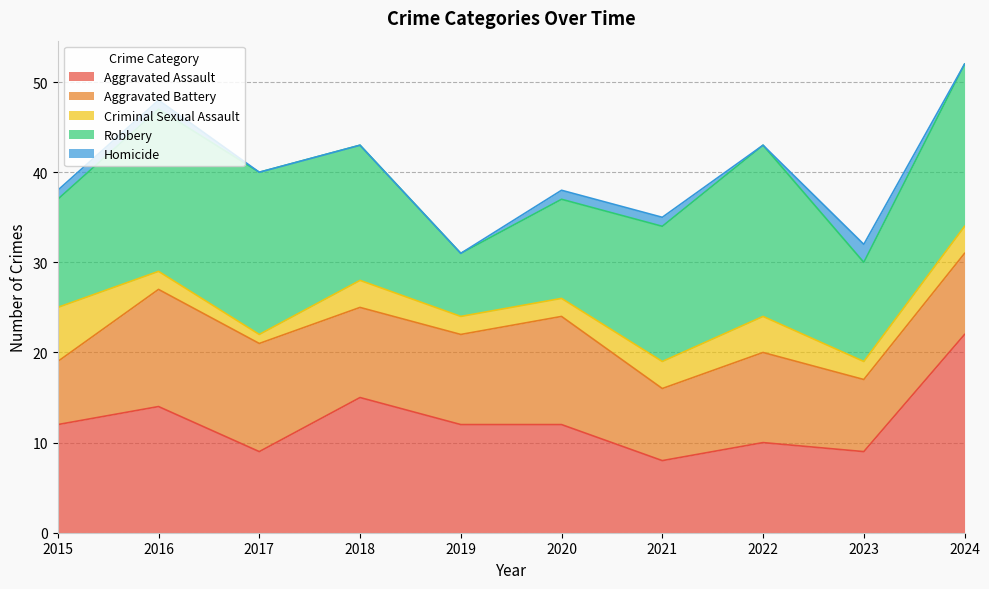

Reading left to right, what are all the values shown in this chart?

Aggravated Assault: 2015=12	2016=14	2017=9	2018=15	2019=12	2020=12	2021=8	2022=10	2023=9	2024=22
Aggravated Battery: 2015=7	2016=13	2017=12	2018=10	2019=10	2020=12	2021=8	2022=10	2023=8	2024=9
Criminal Sexual Assault: 2015=6	2016=2	2017=1	2018=3	2019=2	2020=2	2021=3	2022=4	2023=2	2024=3
Robbery: 2015=12	2016=18	2017=18	2018=15	2019=7	2020=11	2021=15	2022=19	2023=11	2024=18
Homicide: 2015=1	2016=1	2017=0	2018=0	2019=0	2020=1	2021=1	2022=0	2023=2	2024=0